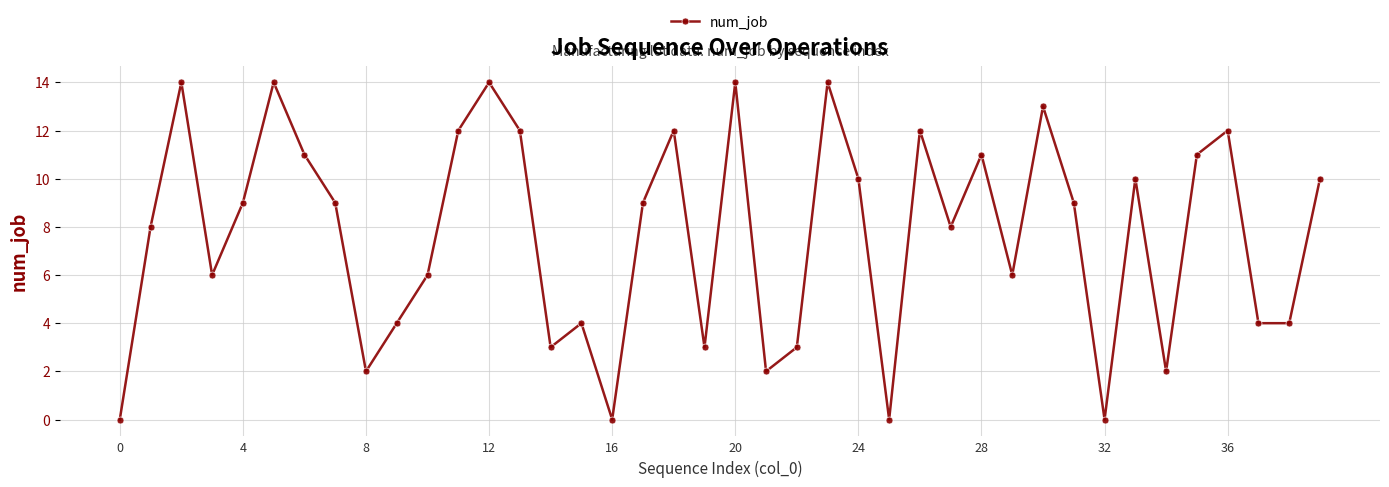

What is the difference between the maximum and minimum values?

14